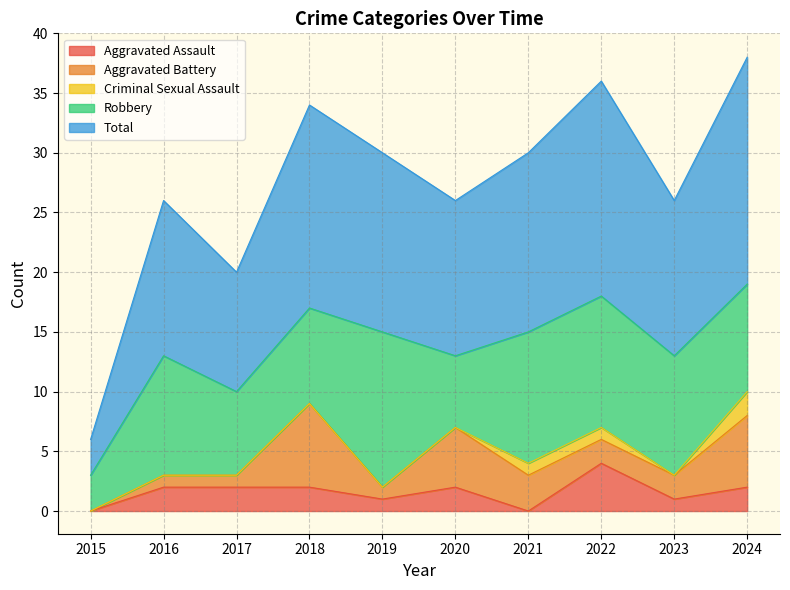

Between 2022 and 2018, which is larger?

2022